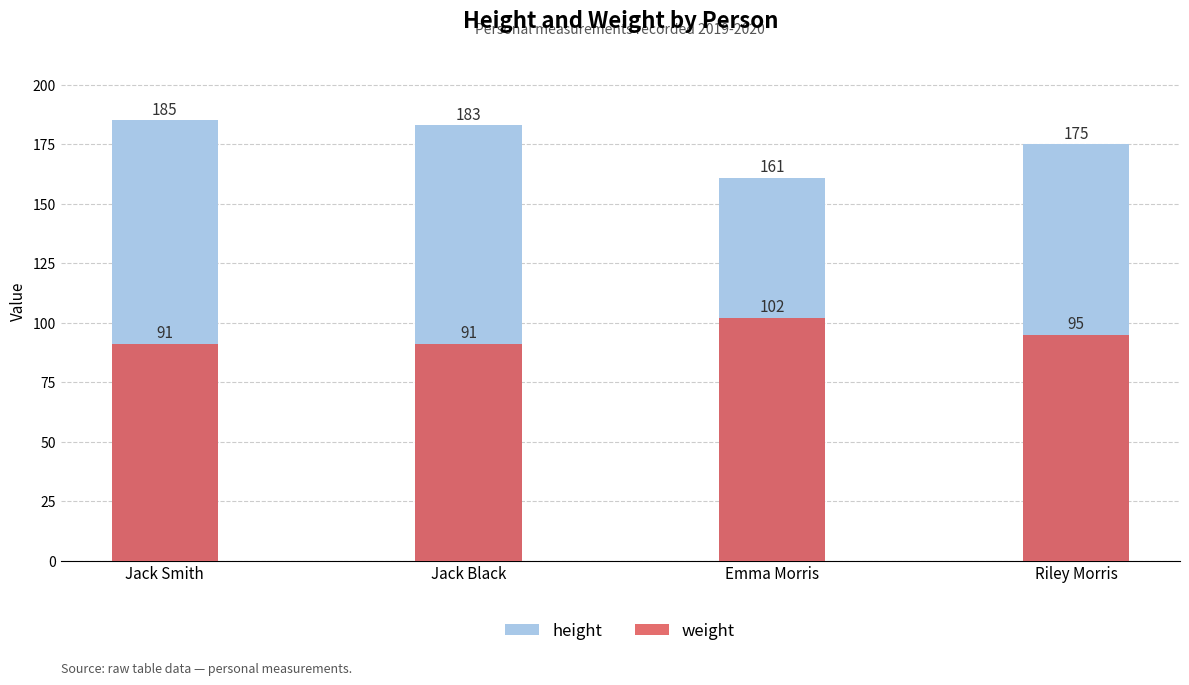

What is the sum of all weight values?

379